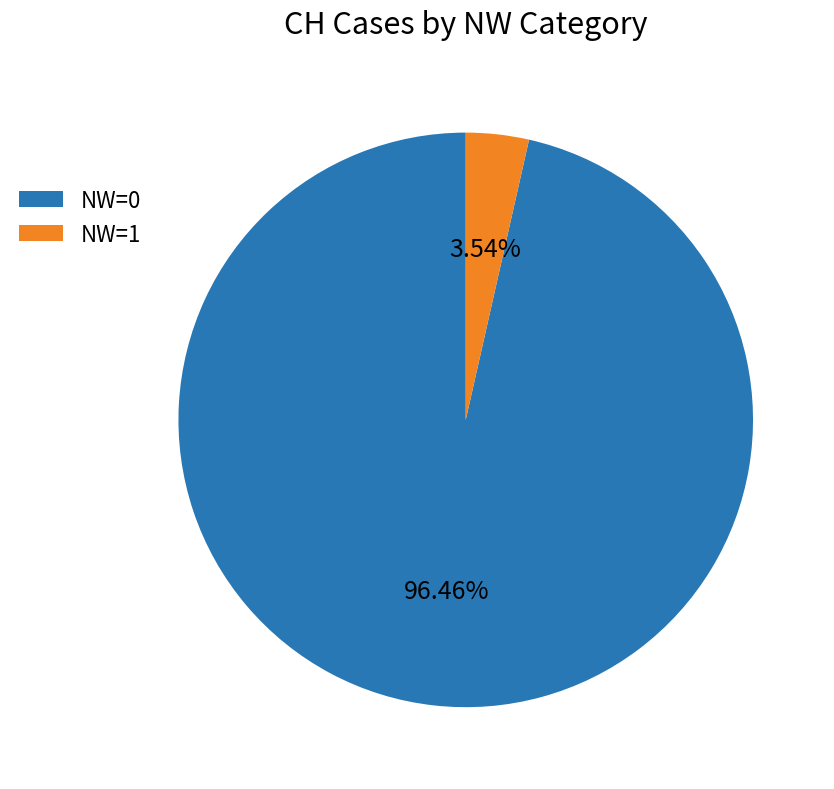

To the nearest percent, what is the difference between the largest and smallest slice percentages?

93%